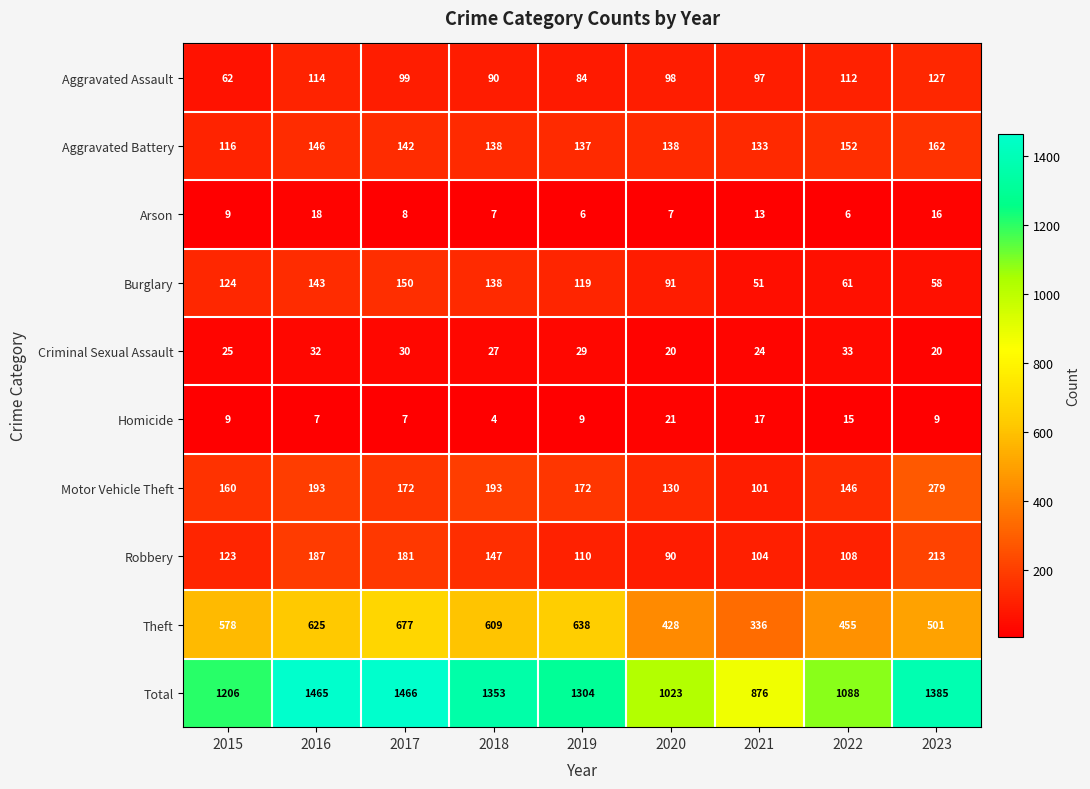

At which label does Criminal Sexual Assault first exceed 27?

2016